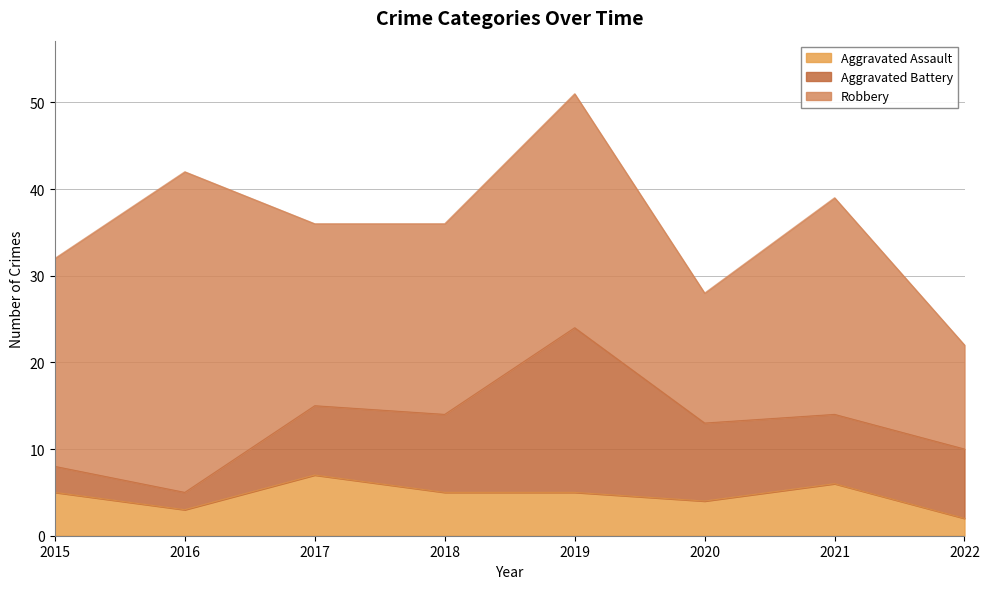

What is the maximum value shown in the chart?

37